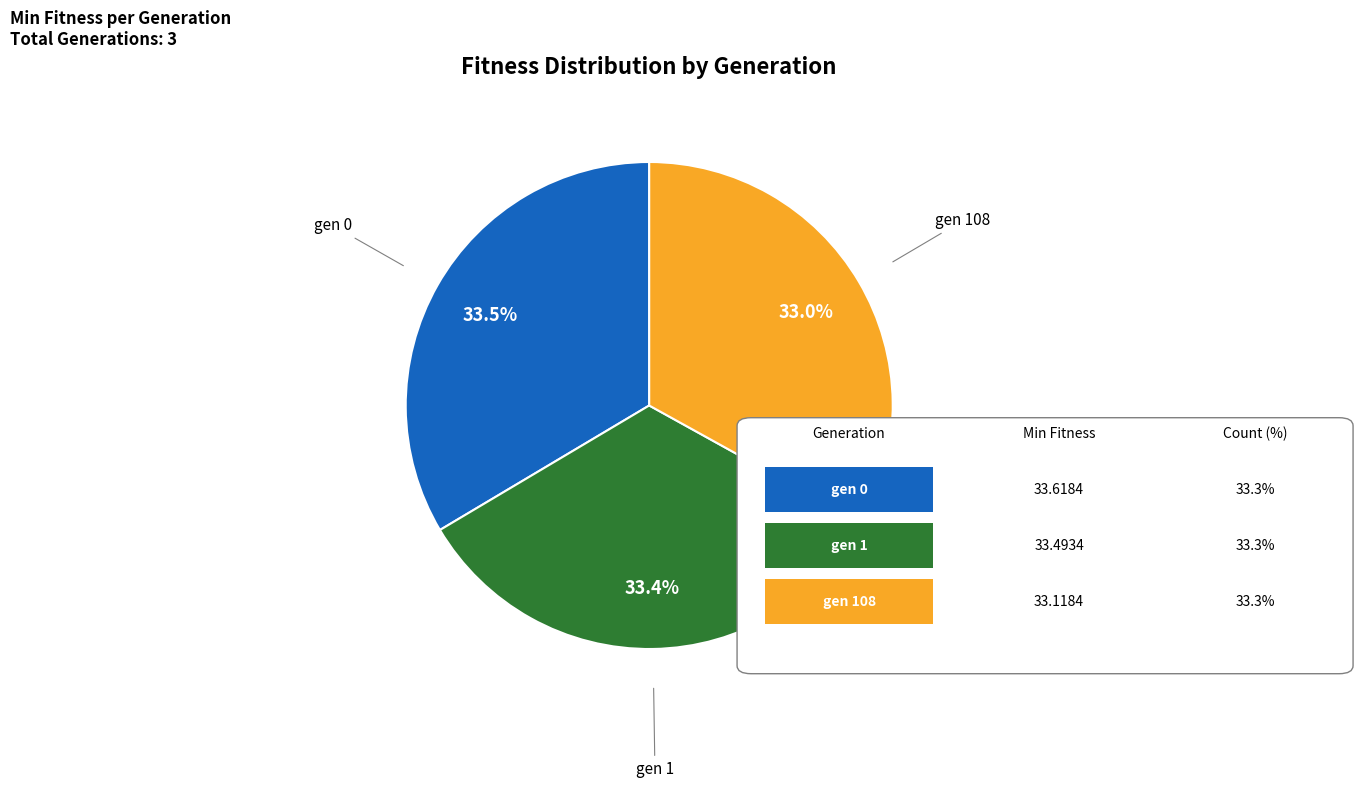

Count the number of slices in the pie.

3